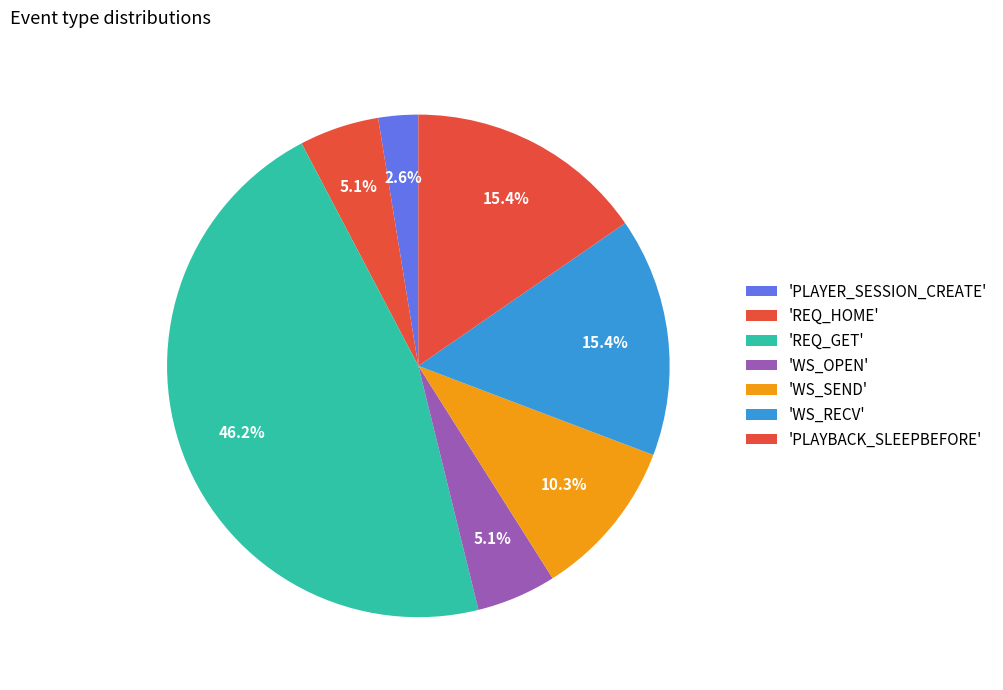

Count the number of slices in the pie.

7